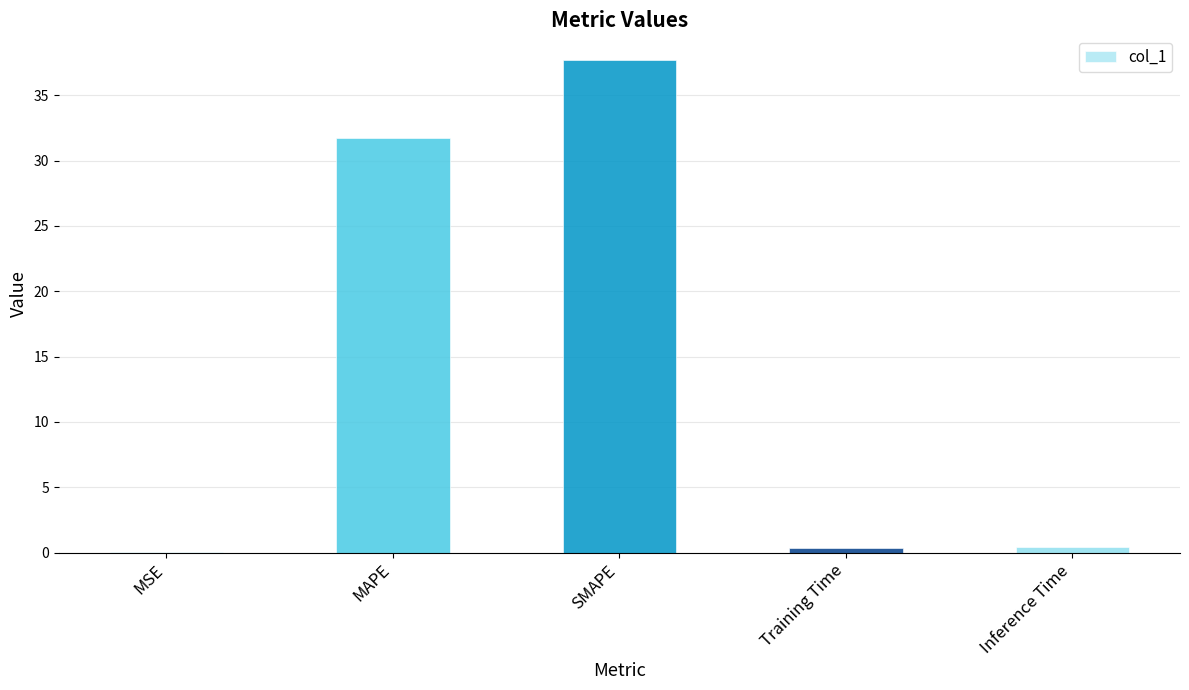

The value at Inference Time is 0.4. True or false?

True